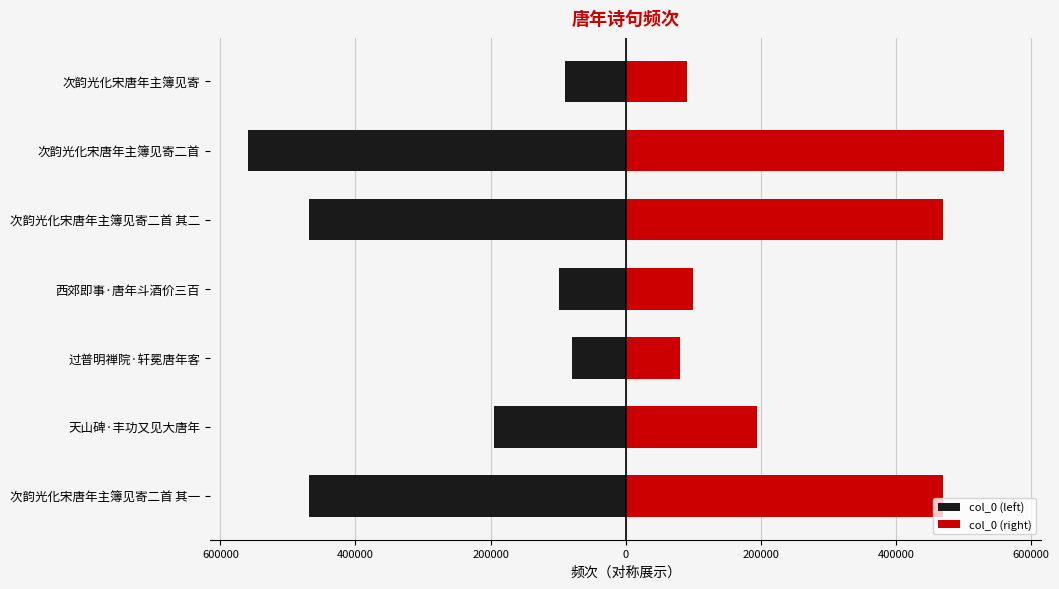

At 次韵光化宋唐年主簿见寄二首, list the series in order from smallest to largest.

col_0 (left), col_0 (right)